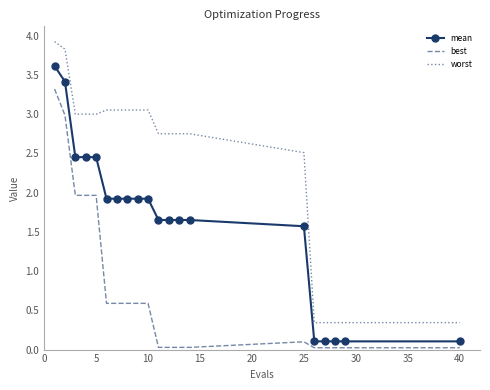

True or false: worst and mean intersect in this chart.

False